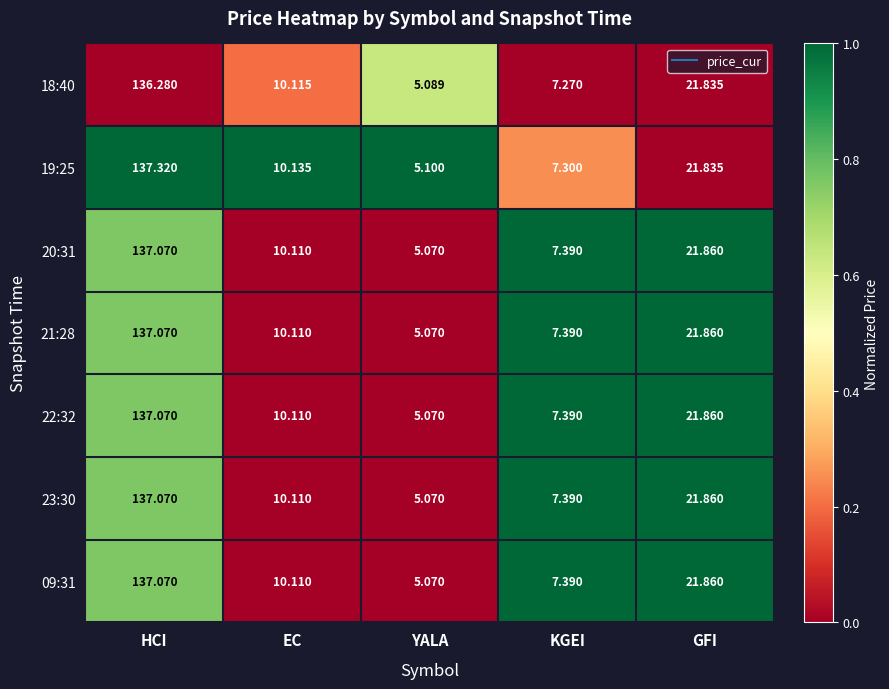

Which series changed the most between KGEI and GFI?

18:40